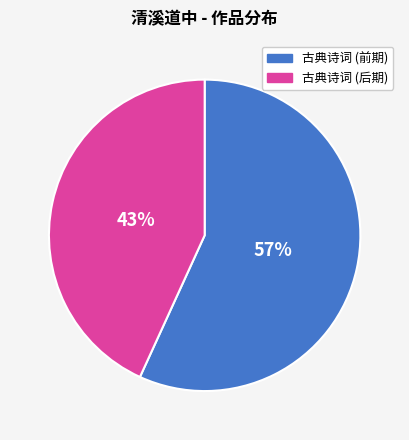

To the nearest percent, what is the difference between the largest and smallest slice percentages?

14%